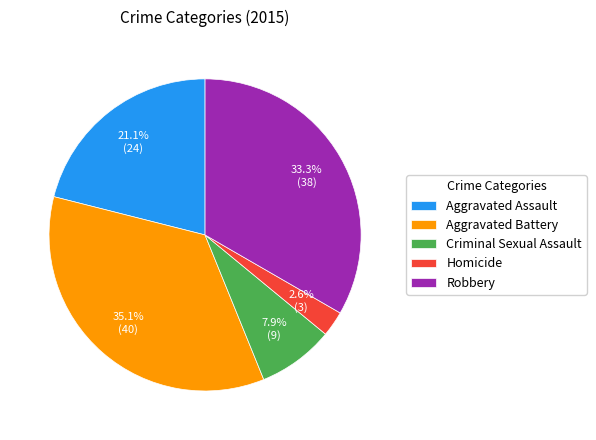

What percentage do Robbery and Aggravated Assault together represent?

54.4%